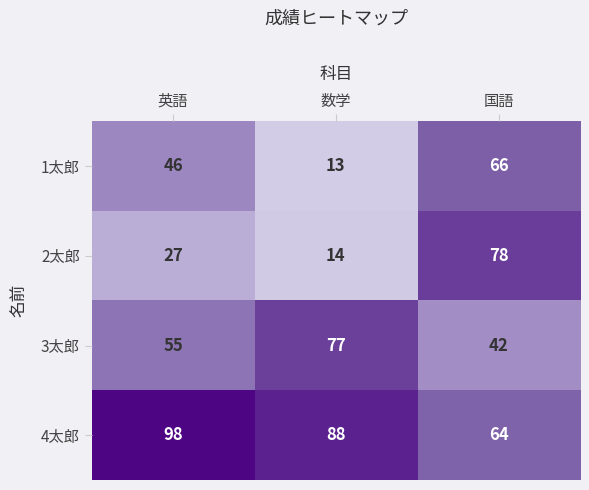

Rank the categories by 3太郎 value from lowest to highest.

国語, 英語, 数学